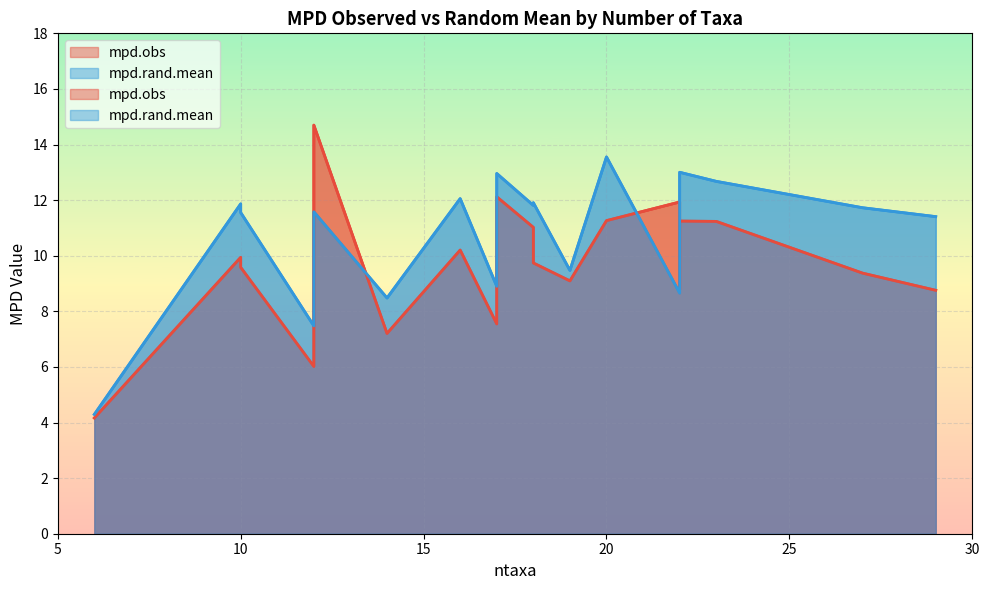

At which category does the chart reach its peak across all series?

12